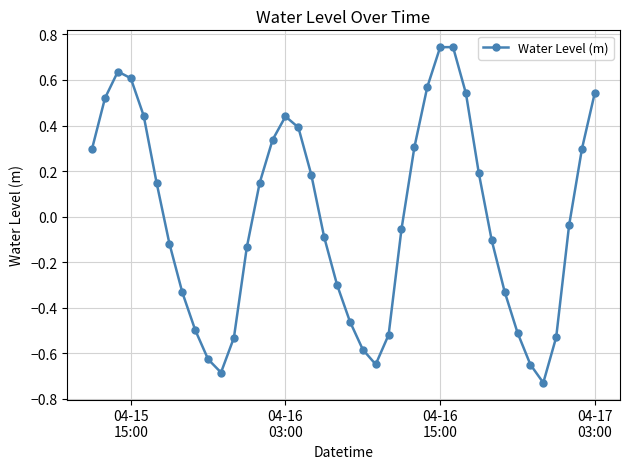

What is the sum of all values?

-0.4